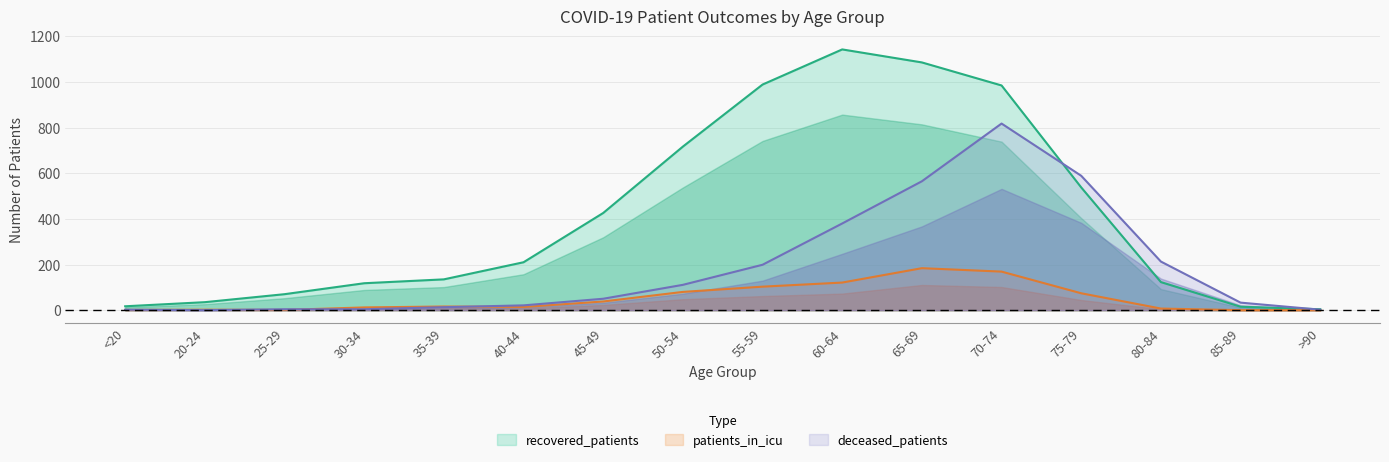

Is it true that deceased_patients equals 4 at 40-44?

False